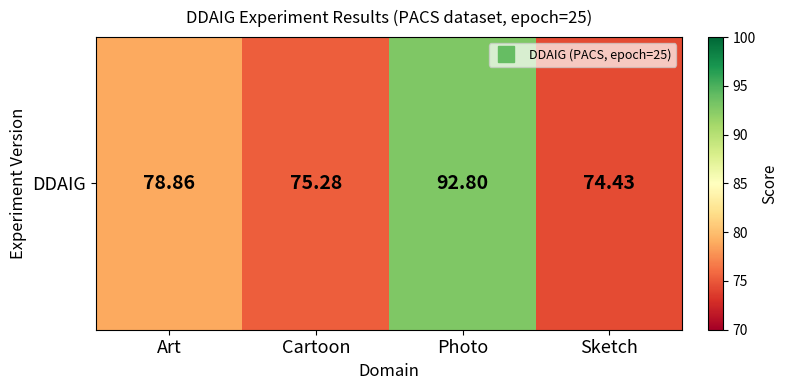

Reading left to right, transcribe all the data shown in this chart.

Art=78.9	Cartoon=75.3	Photo=92.8	Sketch=74.4